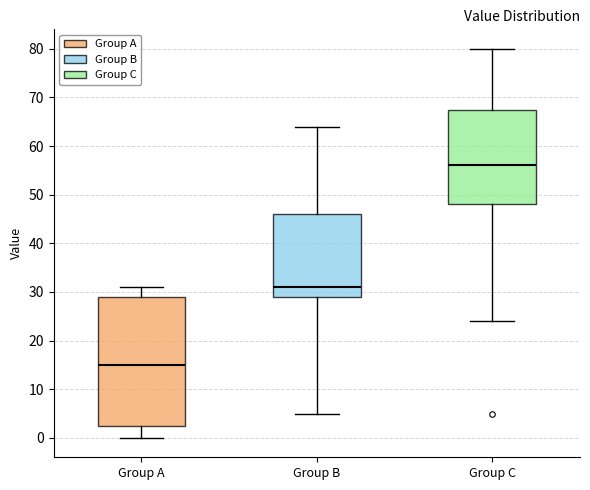

Which box has the highest median line?

Group C